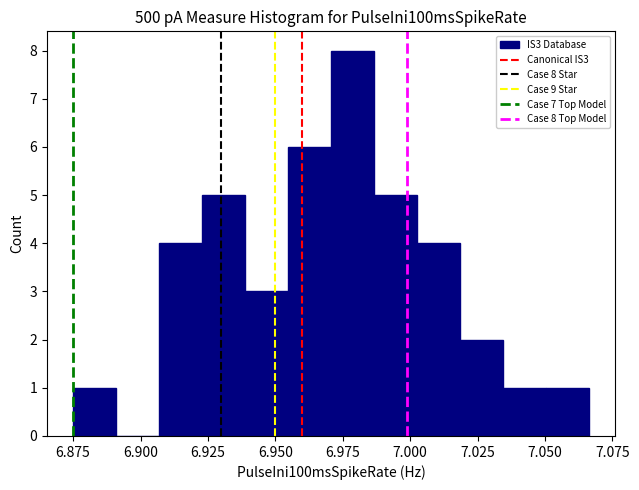

Around what value on the x-axis is the tallest bar? Give the approximate position of its centre, as read against the axis.

6.980